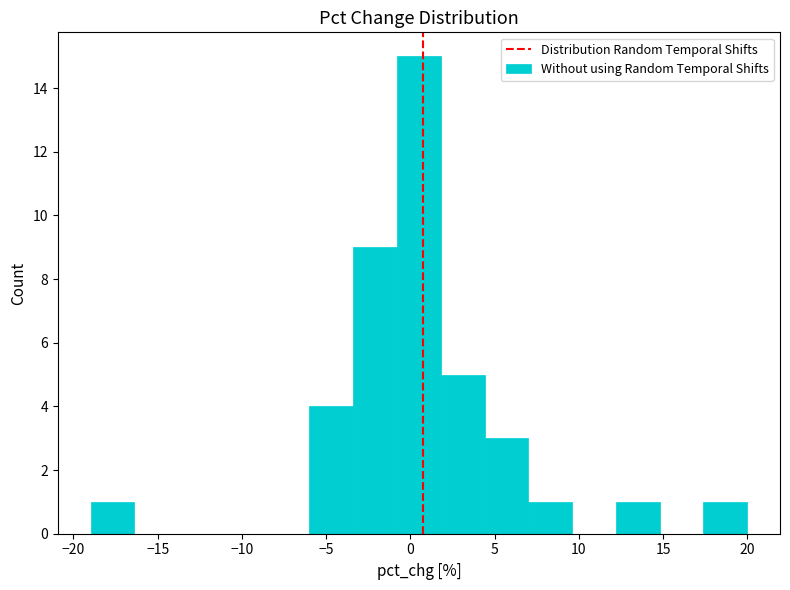

Reading left to right, list every bar in this chart as the range it spans on the x-axis followed by its height. Neither the bar edges nor the heights are printed on the chart, so give them approximately, as read against the axes.

-19.0 to -16.5: 1
-16.5 to -14.0: 0
-14.0 to -11.0: 0
-11.0 to -8.5: 0
-8.5 to -6.0: 0
-6.0 to -3.5: 4
-3.5 to -1.0: 9
-1.0 to 2.0: 15
2.0 to 4.5: 5
4.5 to 7.0: 3
7.0 to 9.5: 1
9.5 to 12.0: 0
12.0 to 15.0: 1
15.0 to 17.5: 0
17.5 to 20.0: 1